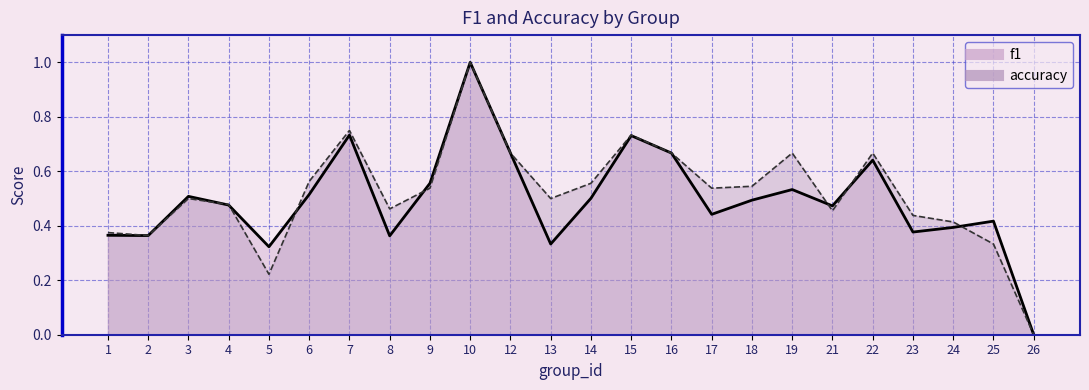

Between 22 and 13, which is larger?

22